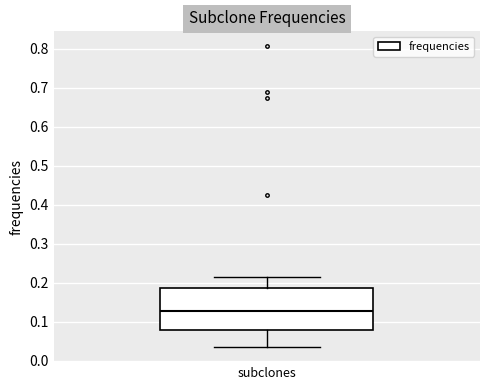

Where is the lower edge of the box for subclones on the y-axis? The values are not printed on the chart, so give them approximately, as read against the axis.

0.08